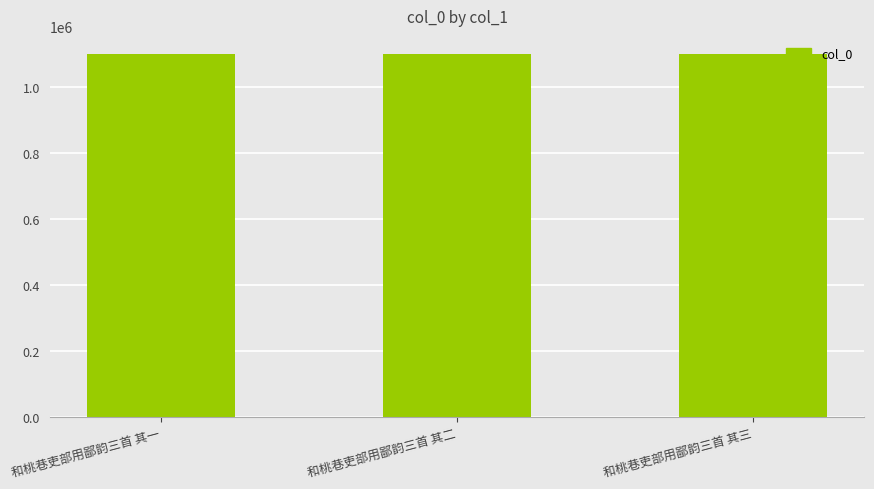

What is the difference between the values at 和桃巷吏部用鄙韵三首 其三 and 和桃巷吏部用鄙韵三首 其一?

2